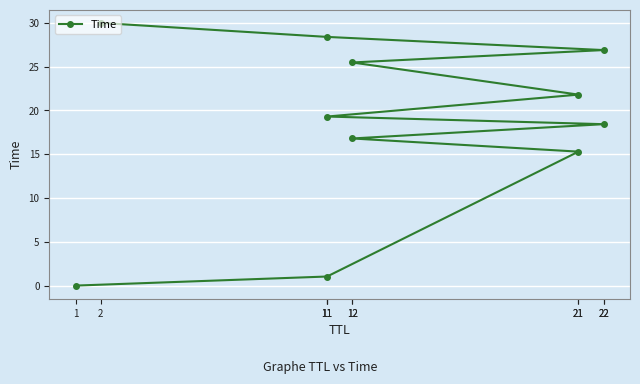

What is the average value?

18.5